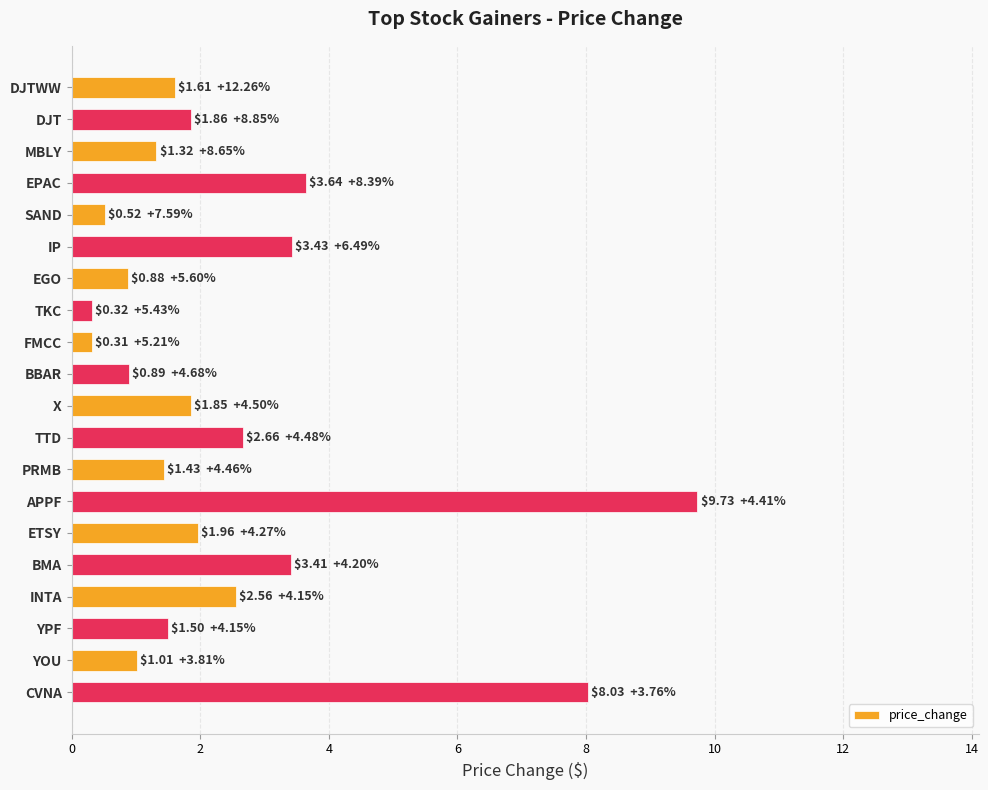

What is the difference between the maximum and second lowest values?

9.4